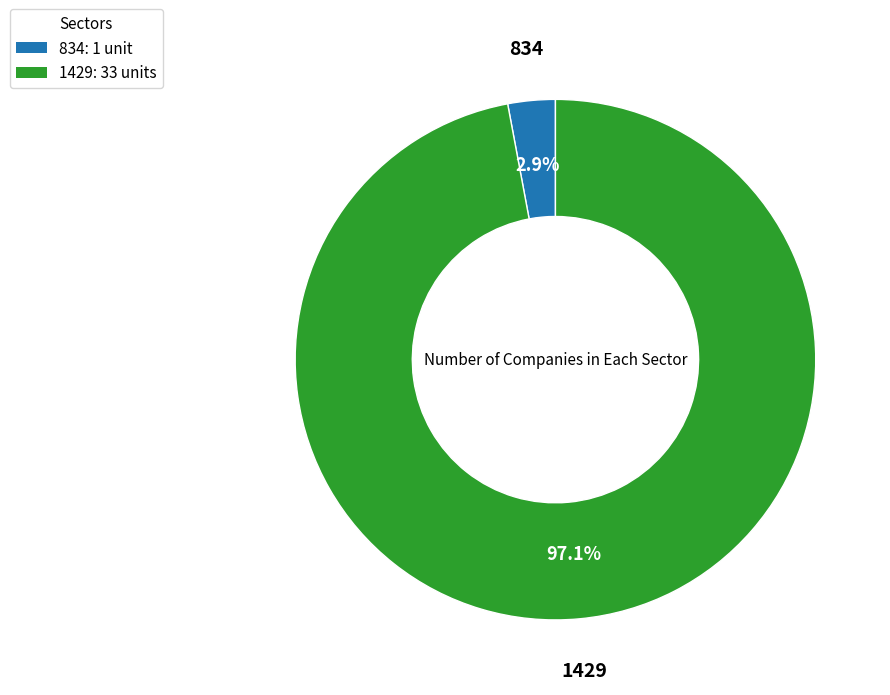

Does 834 account for over 50% of the chart?

No